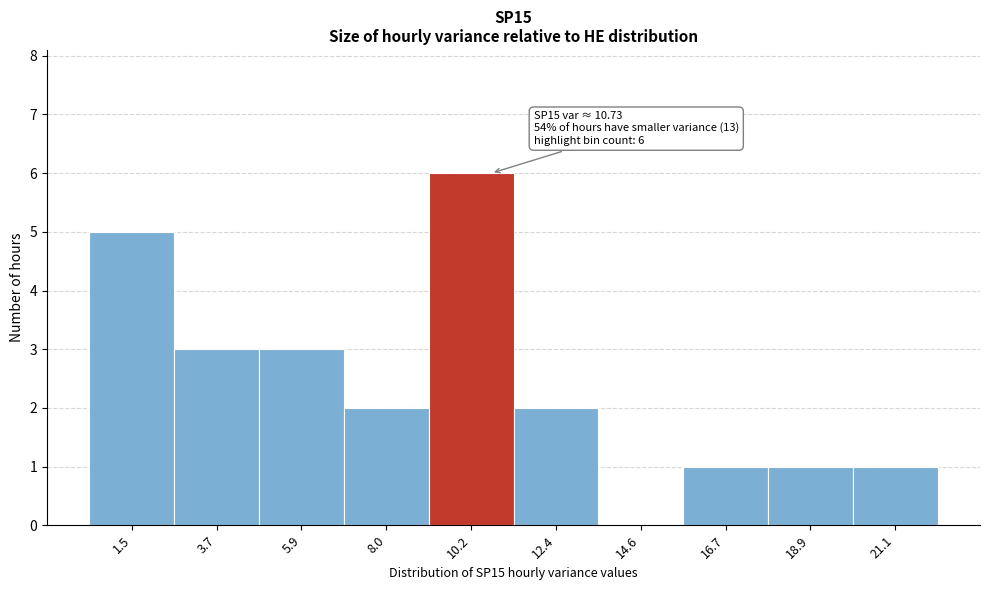

Over which range of the x-axis is the bar tallest?

9.0 to 11.5